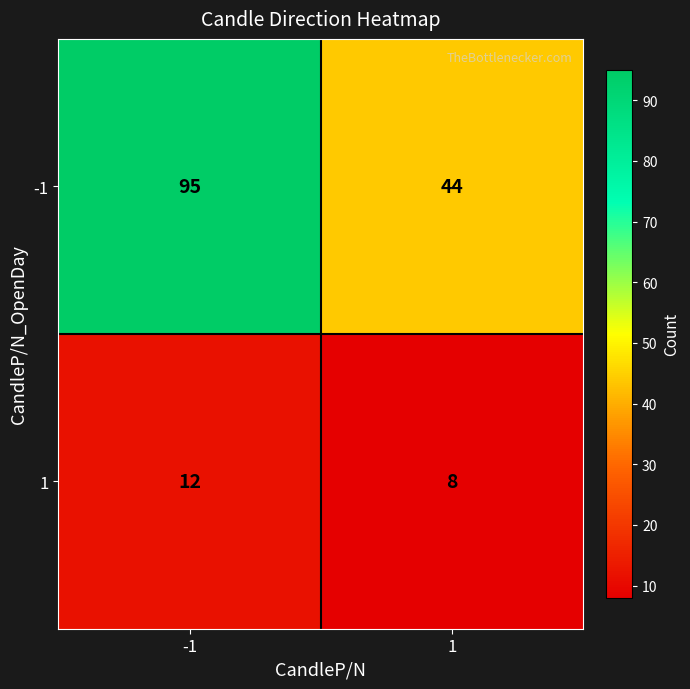

Reading right to left, transcribe all the data shown in this chart.

-1: 1=44	-1=95
1: 1=8	-1=12